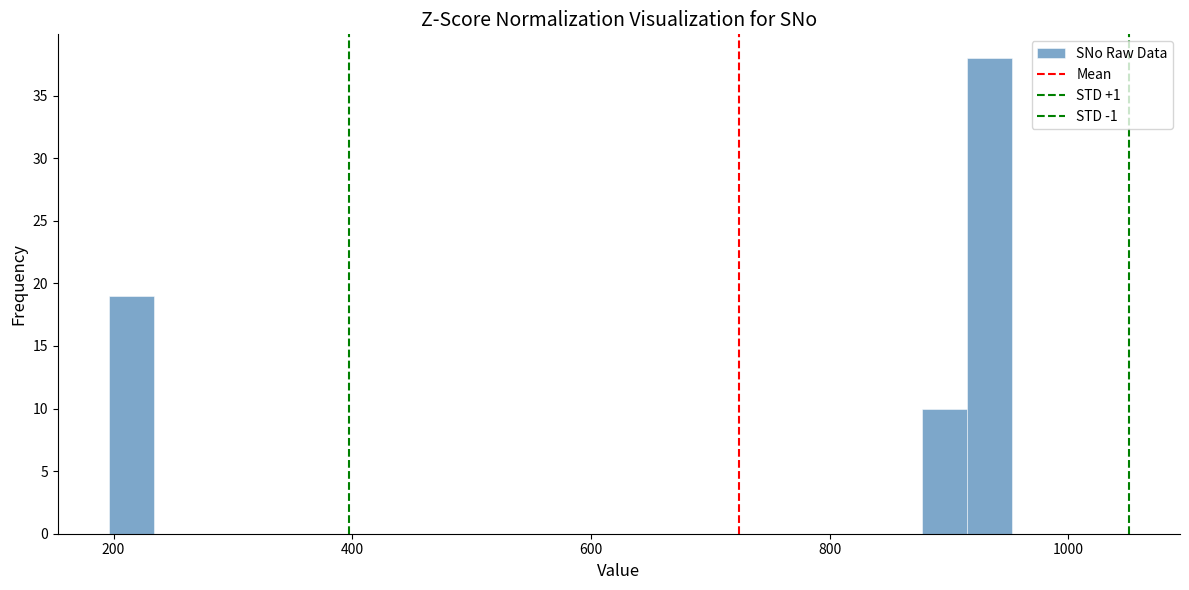

Read against the x-axis, roughly where is the centre of the tallest bar?

940